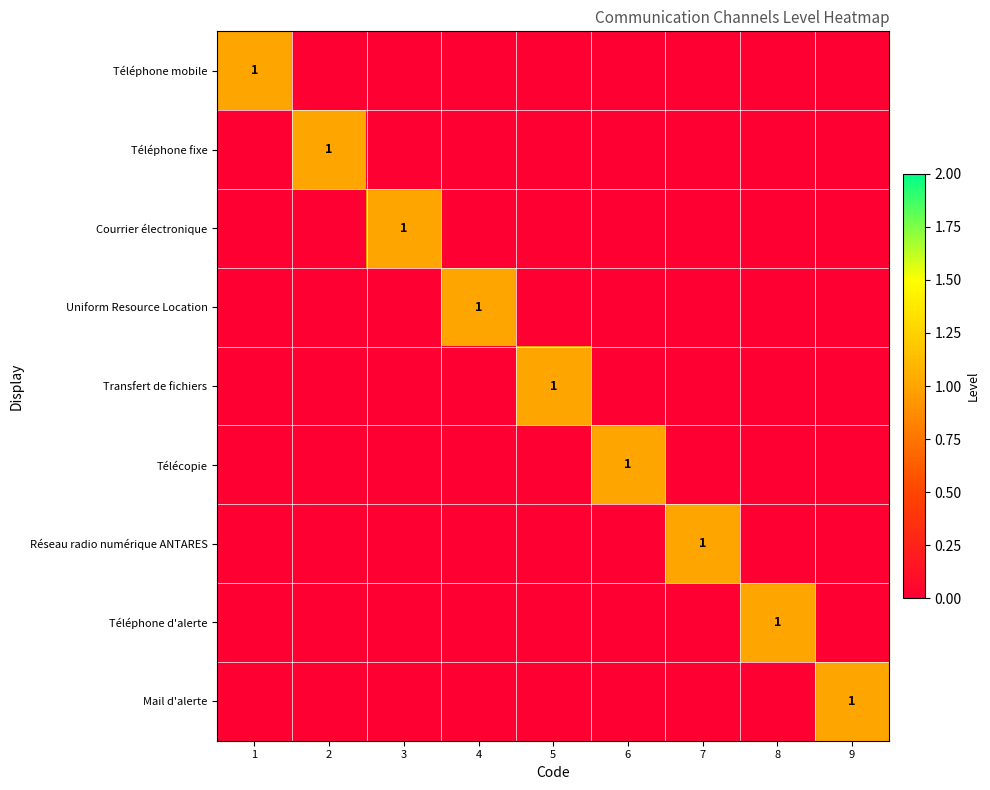

What is the sum of all Téléphone mobile values?

1